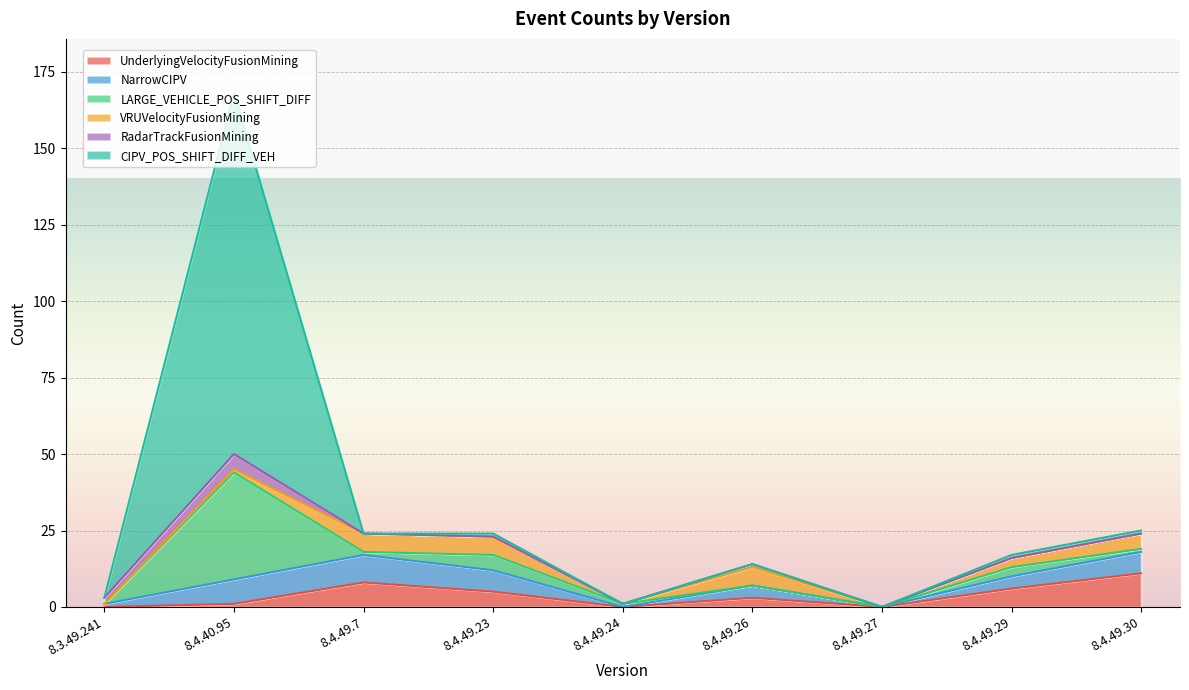

What position from the right is 8.4.49.7?

7